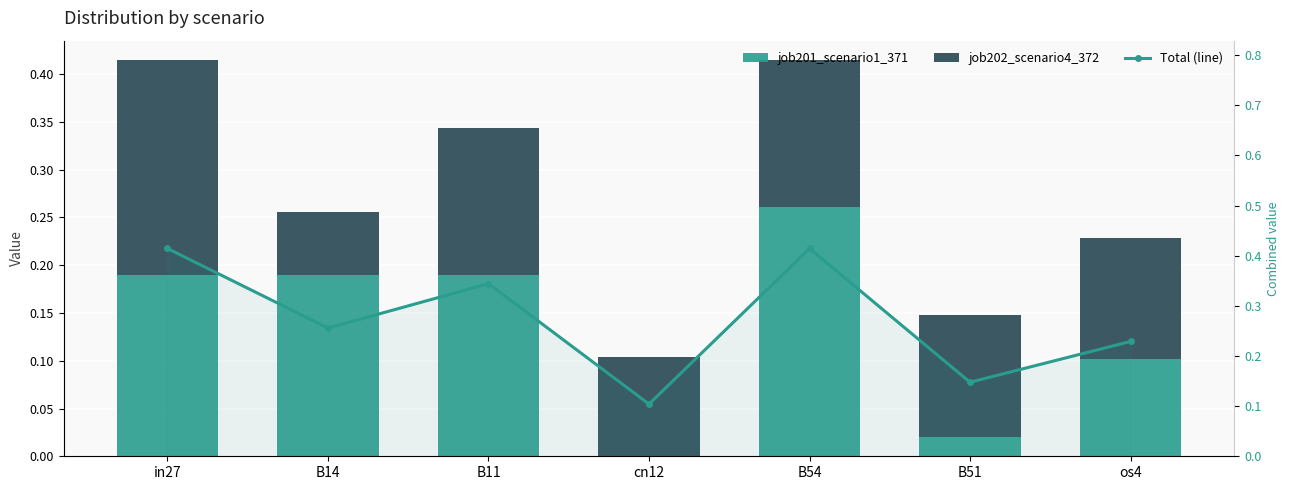

Reading left to right, what are all the values shown in this chart?

job201_scenario1_371: in27=0.2	B14=0.2	B11=0.2	cn12=0.0	B54=0.3	B51=0.0	os4=0.1
job202_scenario4_372: in27=0.2	B14=0.1	B11=0.2	cn12=0.1	B54=0.2	B51=0.1	os4=0.1
Total (line): in27=0.4	B14=0.3	B11=0.3	cn12=0.1	B54=0.4	B51=0.1	os4=0.2